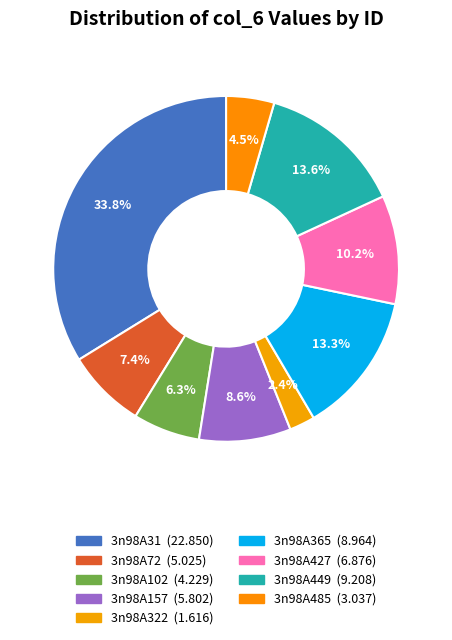

What is the ratio of the value at 3n98A485 to the value at 3n98A31?

0.1